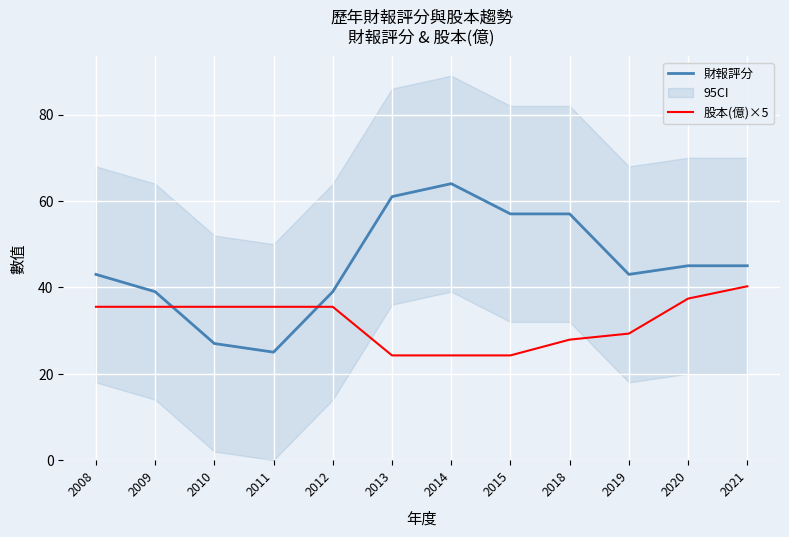

What is the value of the 股本(億)×5 point at the 11th from the left?

37.4